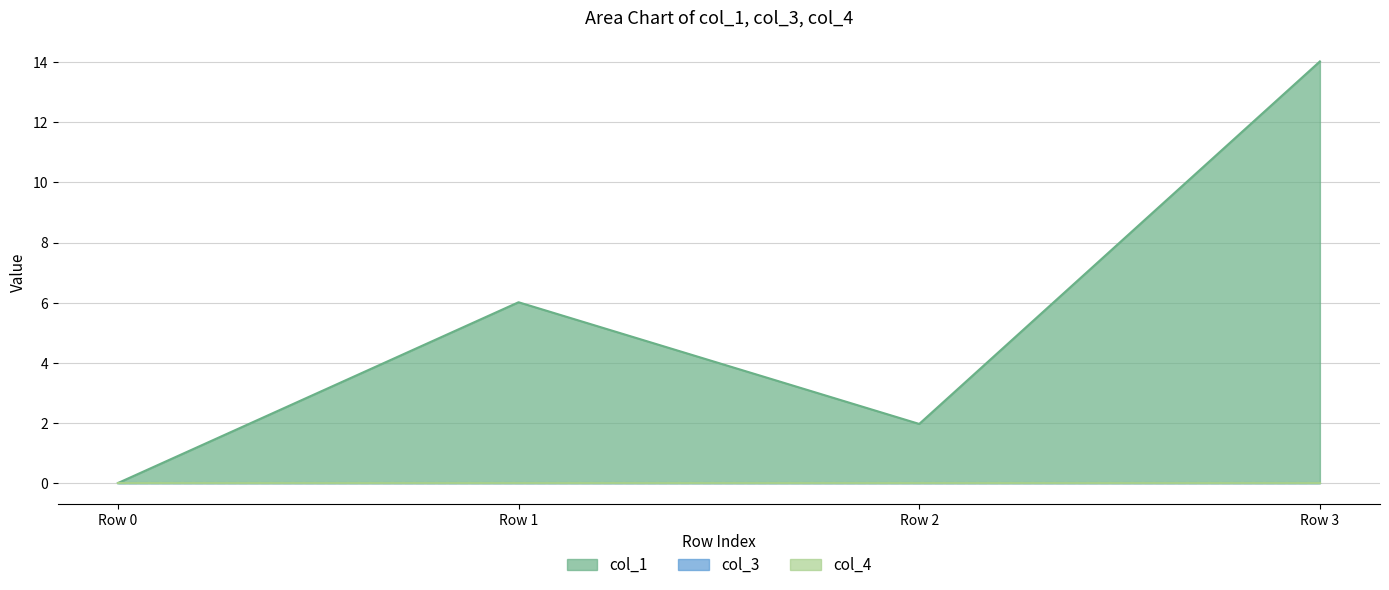

What is the total value across all series at Row 2?

2.0